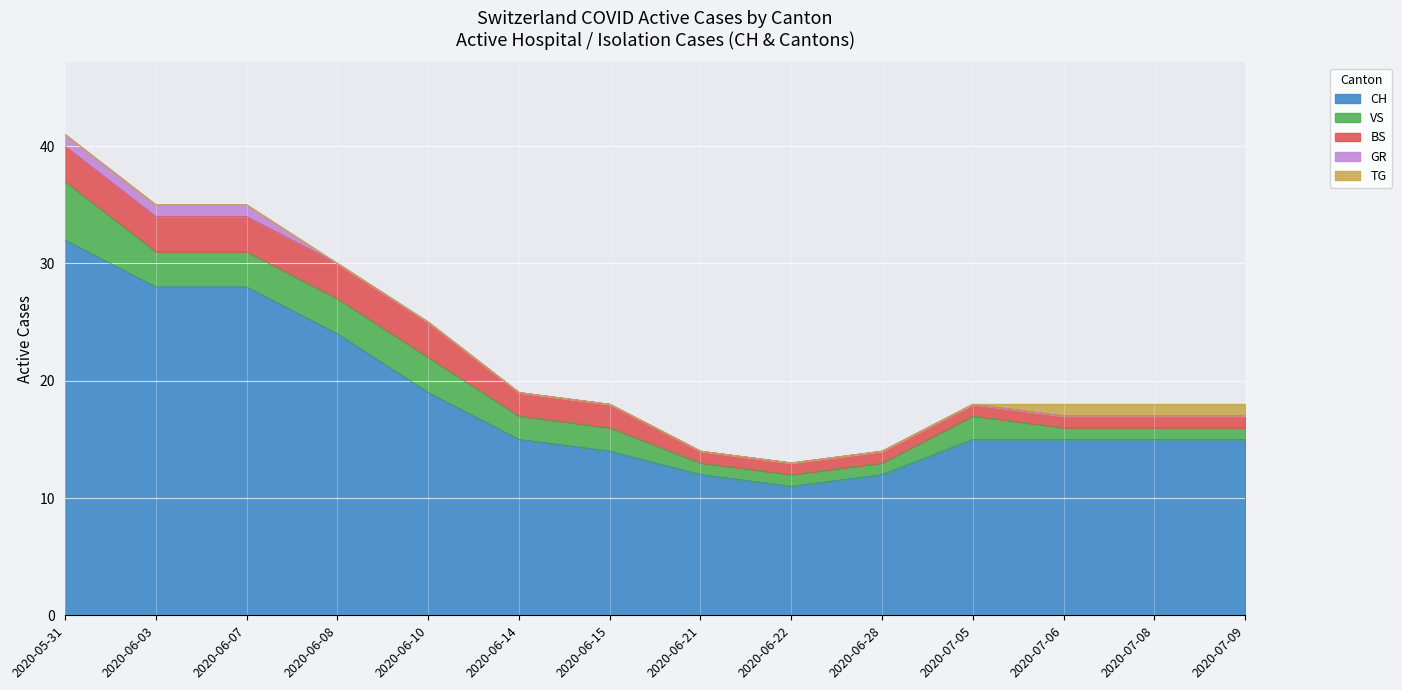

The value of GR at 2020-05-31 is 1. True or false?

True